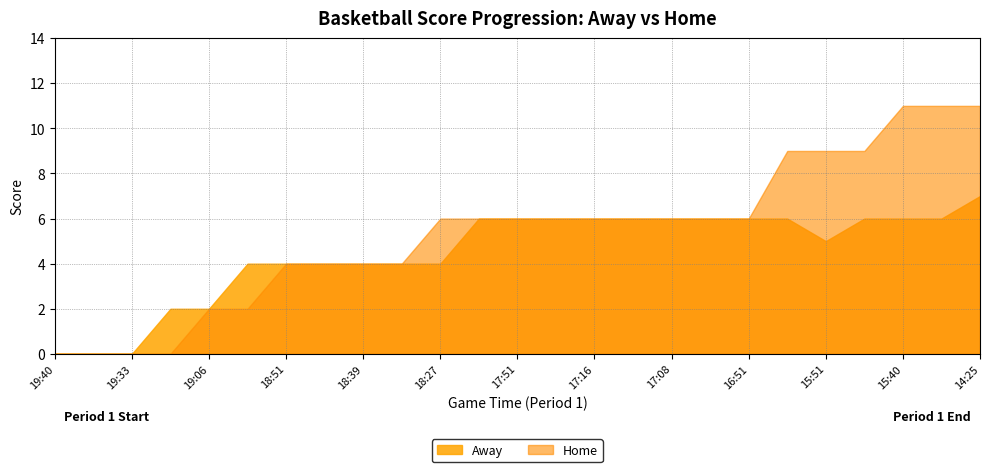

List the series in order of their overall mean, lowest first.

Away, Home